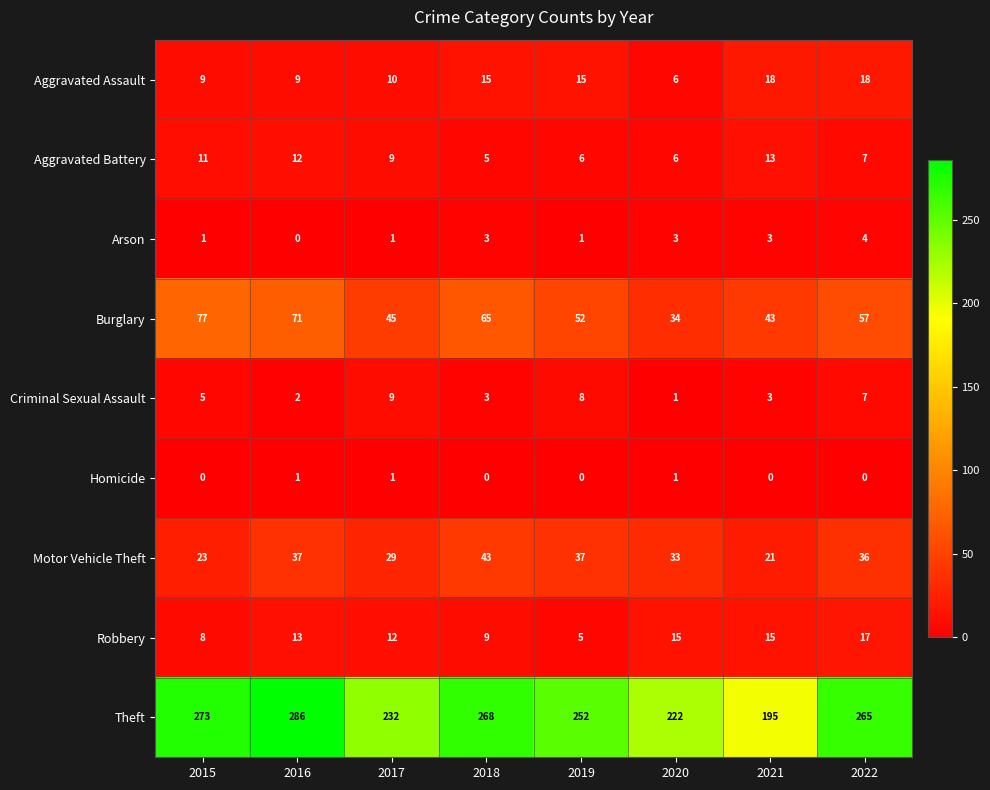

Which series has the widest spread of values?

Theft